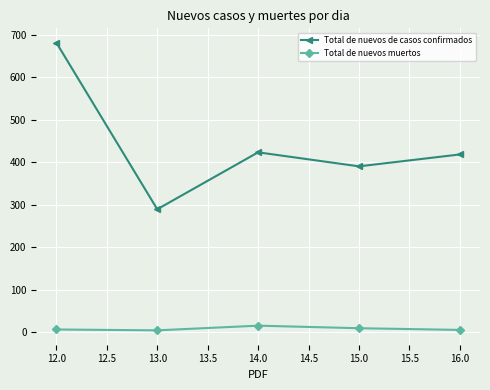

How many lines are shown in the chart?

2